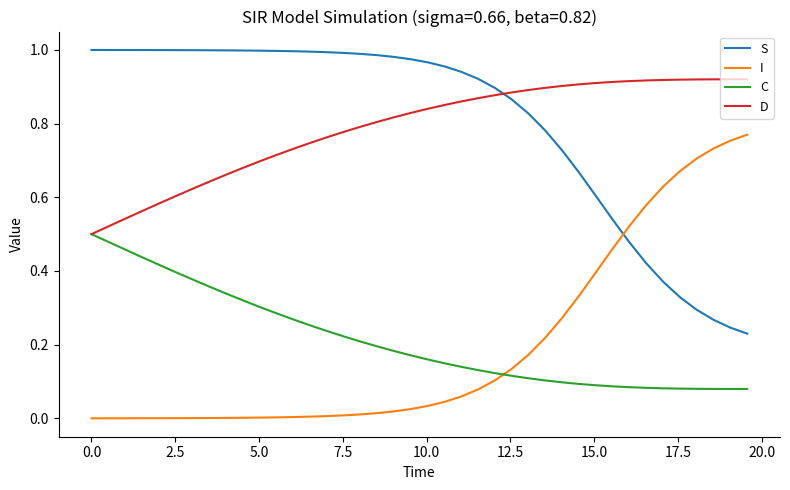

True or false: S and C intersect in this chart.

False